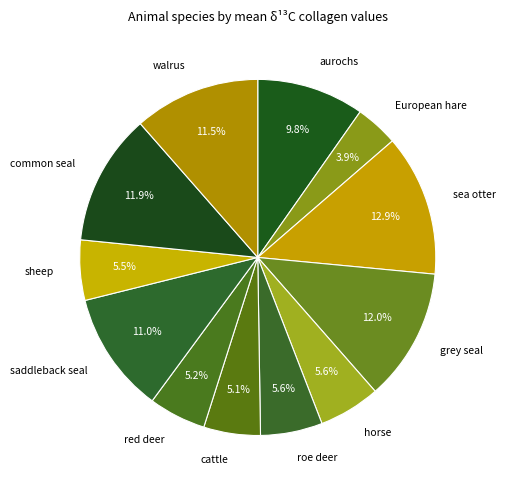

To the nearest percent, what percentage of the pie is red deer?

5%